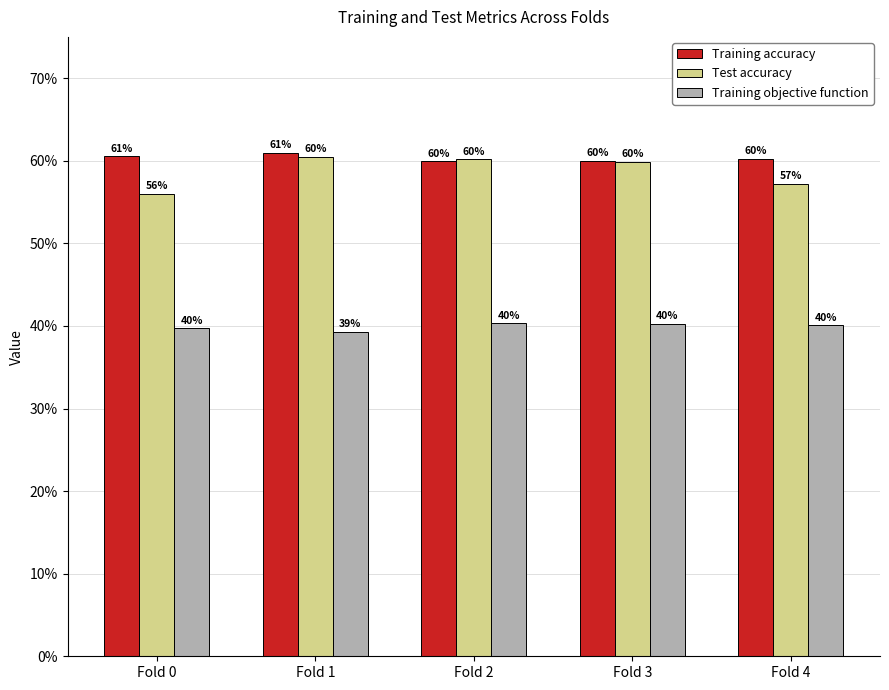

Which series has the largest total across all categories?

Training accuracy